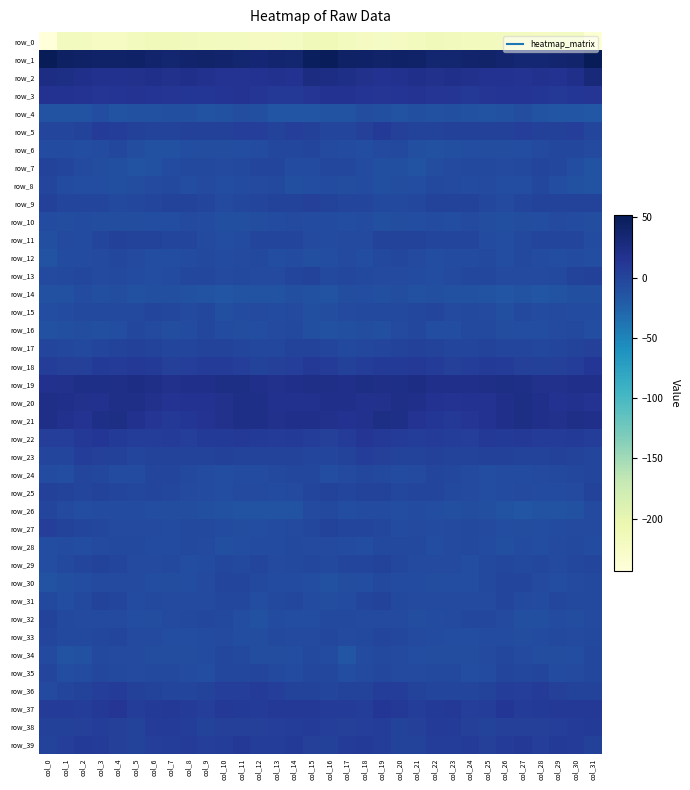

What is the difference between the maximum and second lowest values in the row_21 series?

13.8